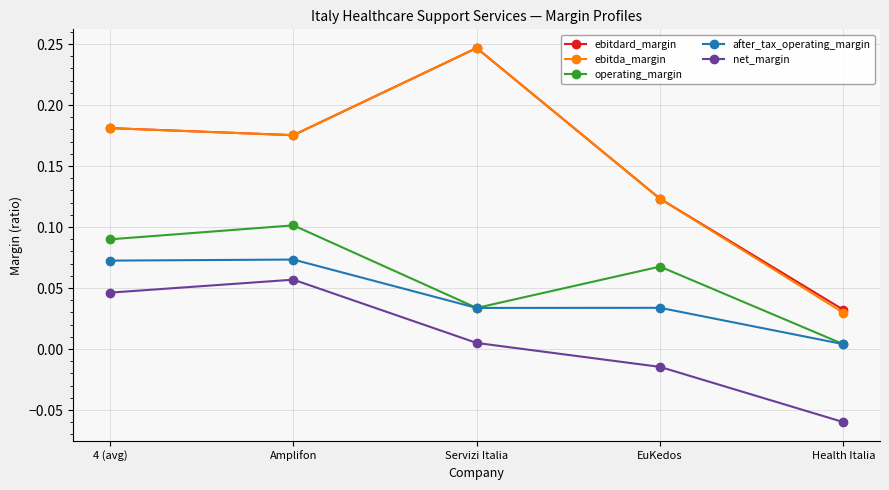

True or false: operating_margin and ebitdard_margin intersect in this chart.

False